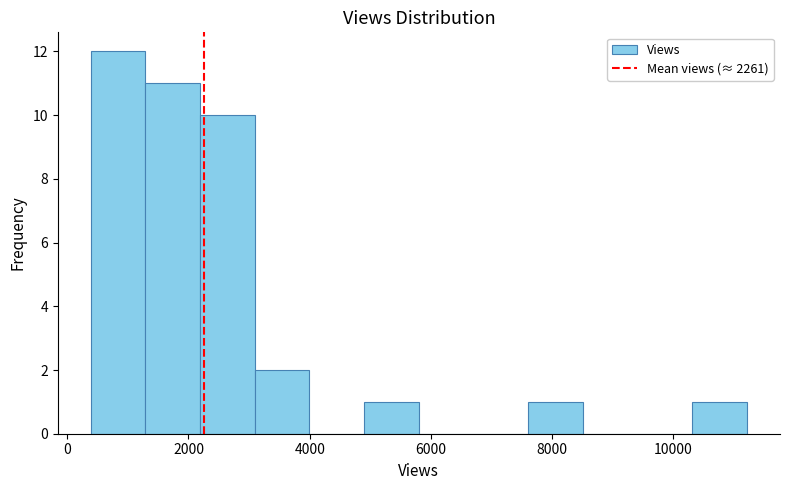

Reading left to right, transcribe this chart: for each bar, give the range it covers on the x-axis and its height. Neither the bar edges nor the heights are printed on the chart, so give them approximately, as read against the axes.

400 to 1200: 12
1200 to 2200: 11
2200 to 3000: 10
3000 to 4000: 2
4000 to 4800: 0
4800 to 5800: 1
5800 to 6800: 0
6800 to 7600: 0
7600 to 8600: 1
8600 to 9400: 0
9400 to 10400: 0
10400 to 11200: 1